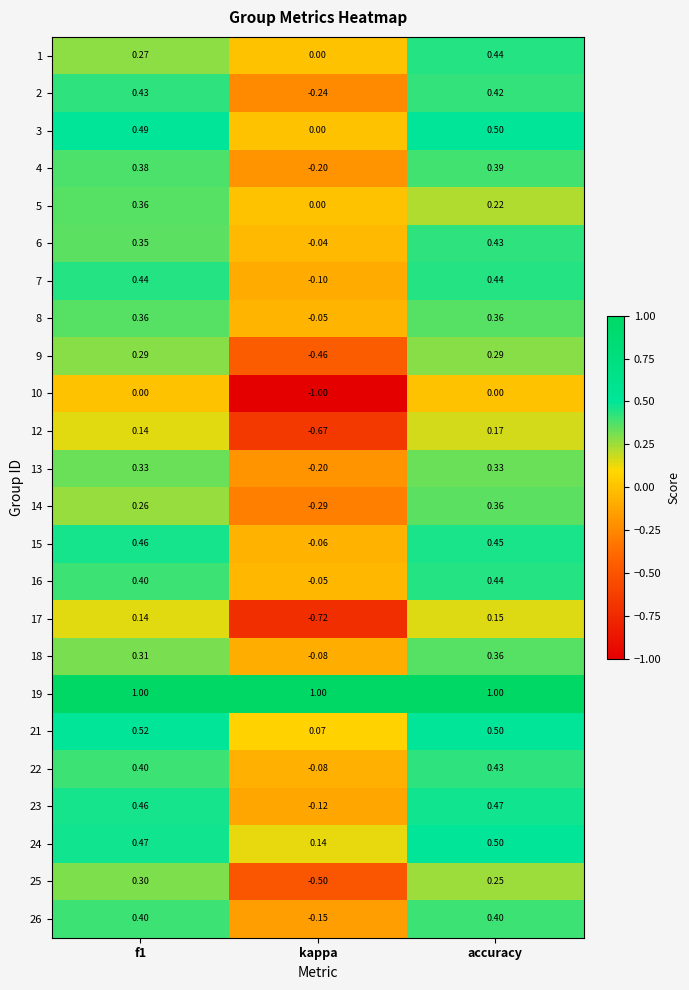

What is the spread (max minus min) of values at accuracy?

1.0